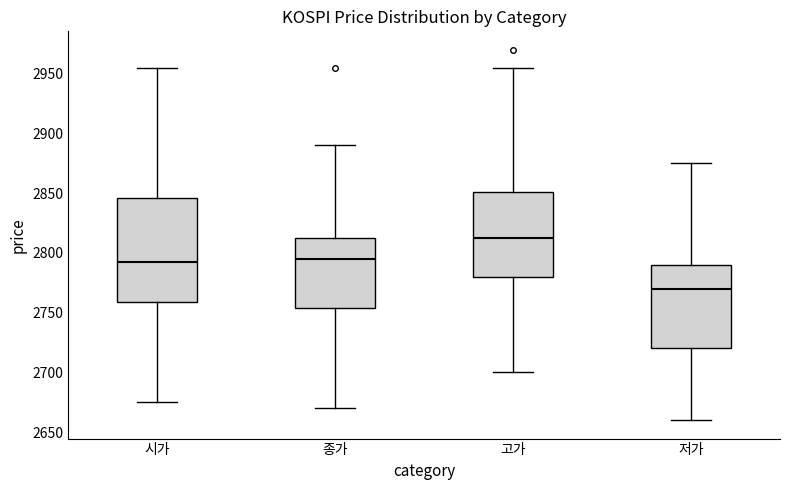

Where is the lower edge of the box for 시가 on the y-axis? The values are not printed on the chart, so give them approximately, as read against the axis.

2760